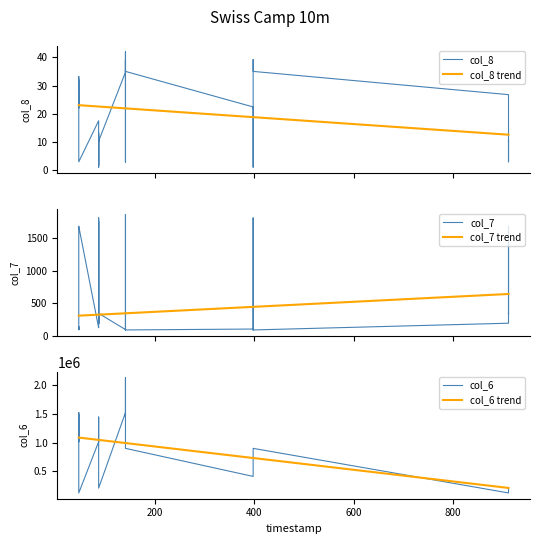

What is the average value of the col_6 series?

1001607.9